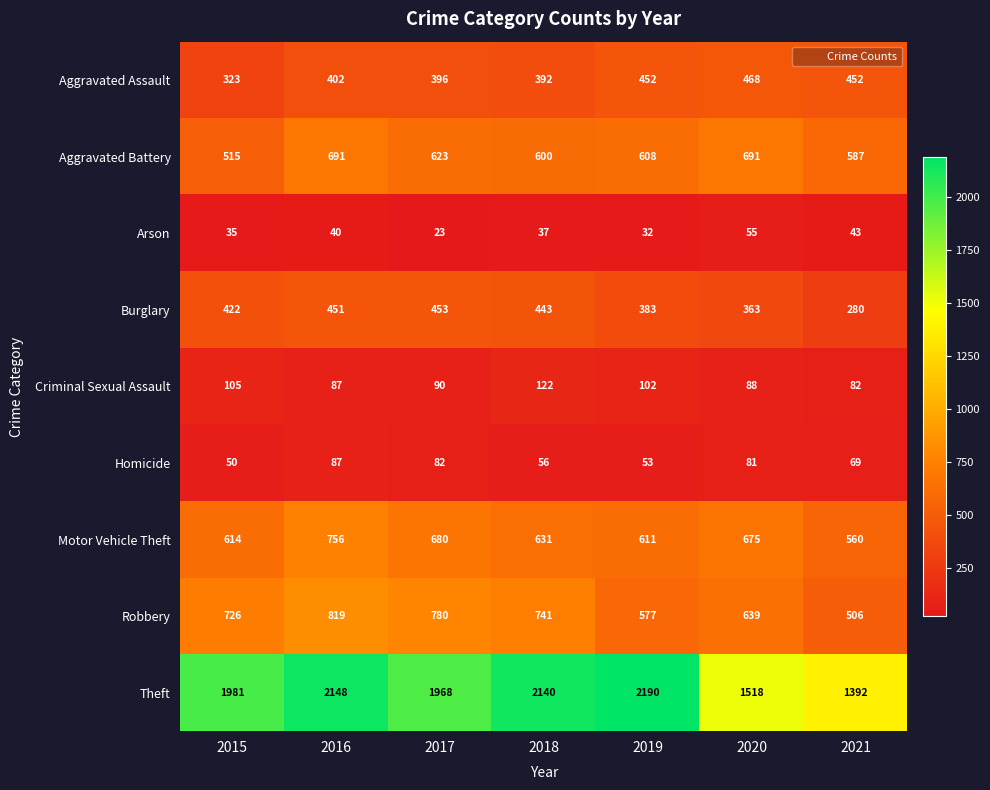

At which category does the chart reach its peak across all series?

2019